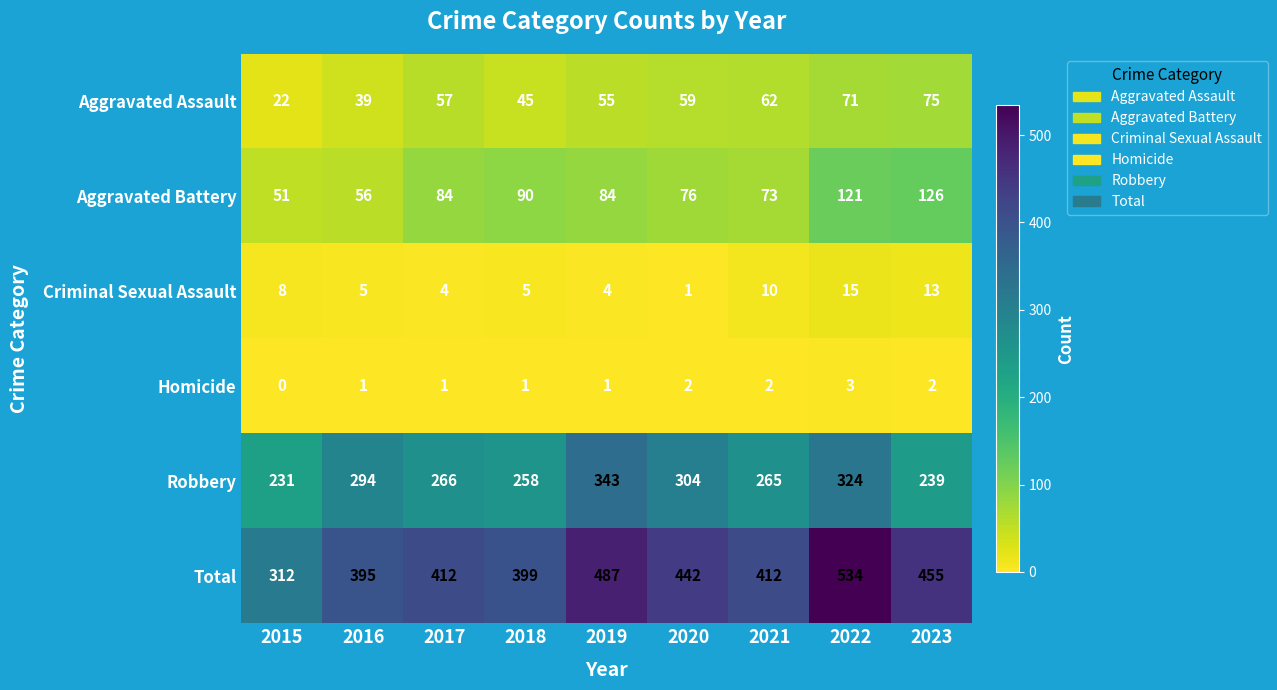

Count the number of categories in the chart.

9